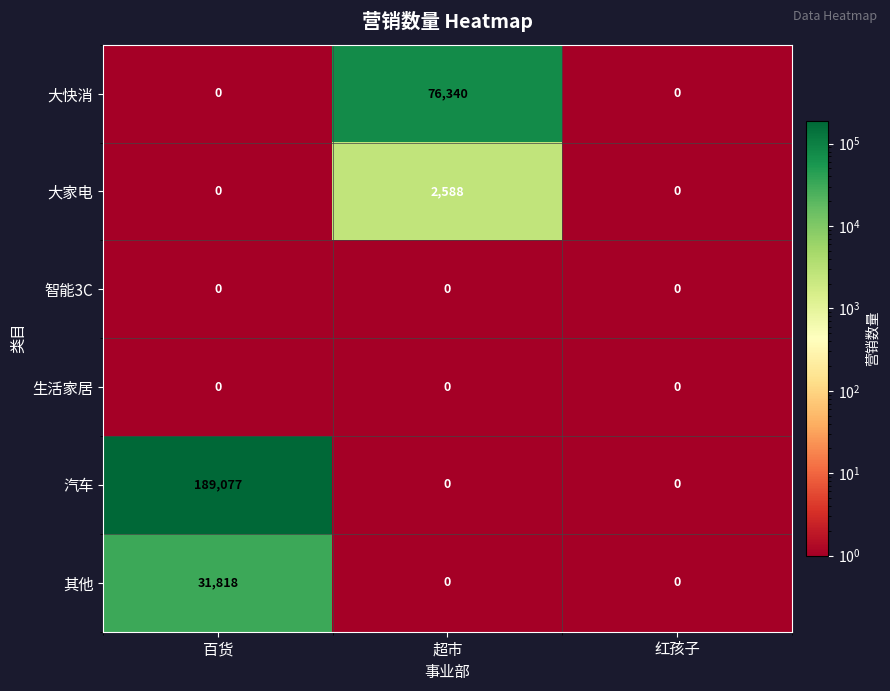

At which category is the sum across all series the highest?

百货